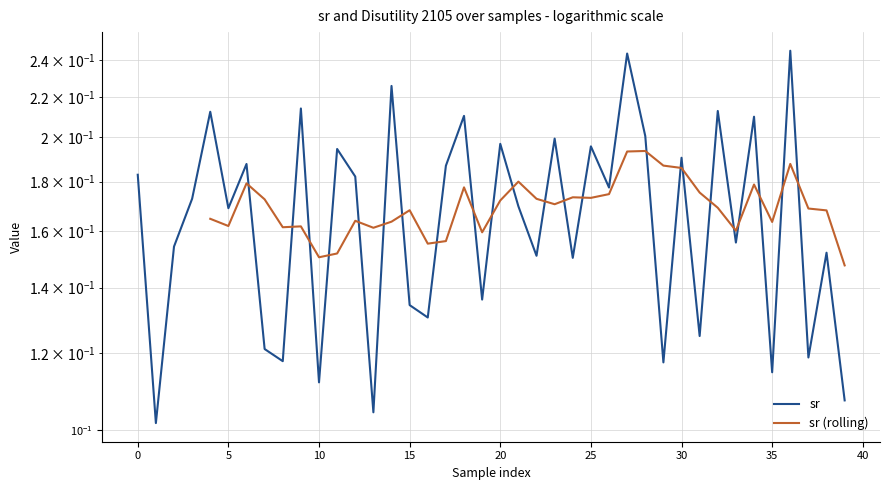

What is the difference between the values at 4 and 39?

0.1